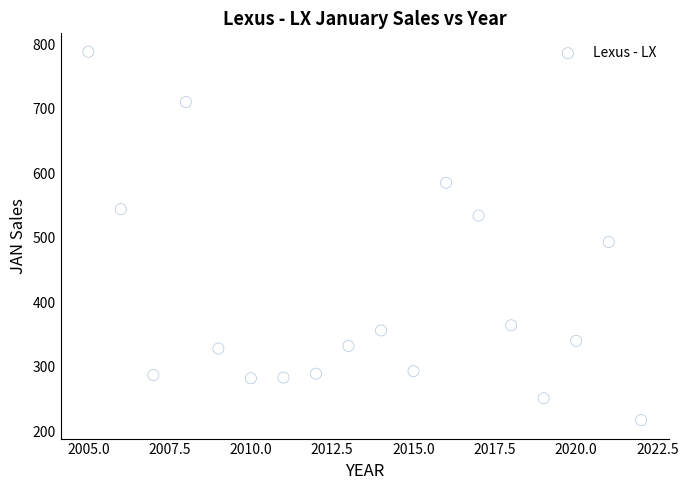

What is the range of Y values (max minus min)?

571